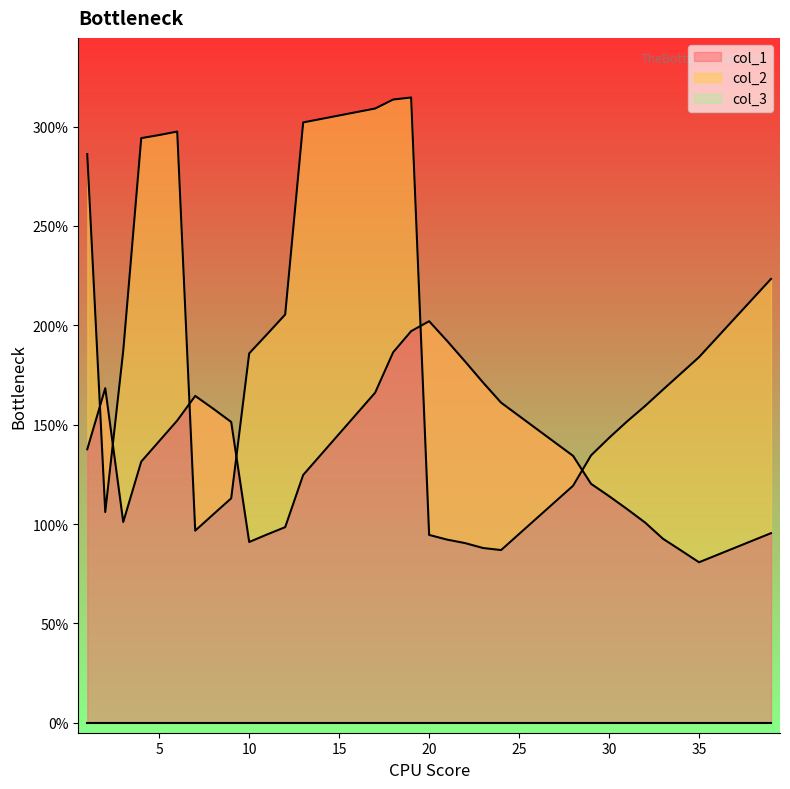

At which category does col_2 reach its first local peak?

6